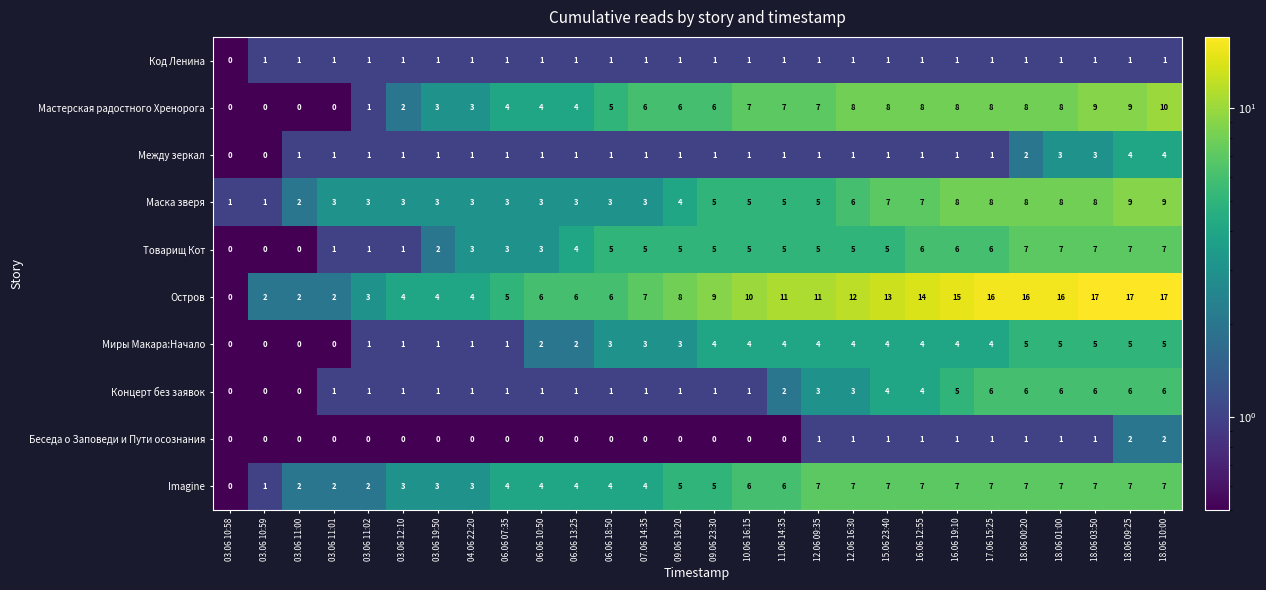

What is the total value across all series at 09.06 23:30?

37